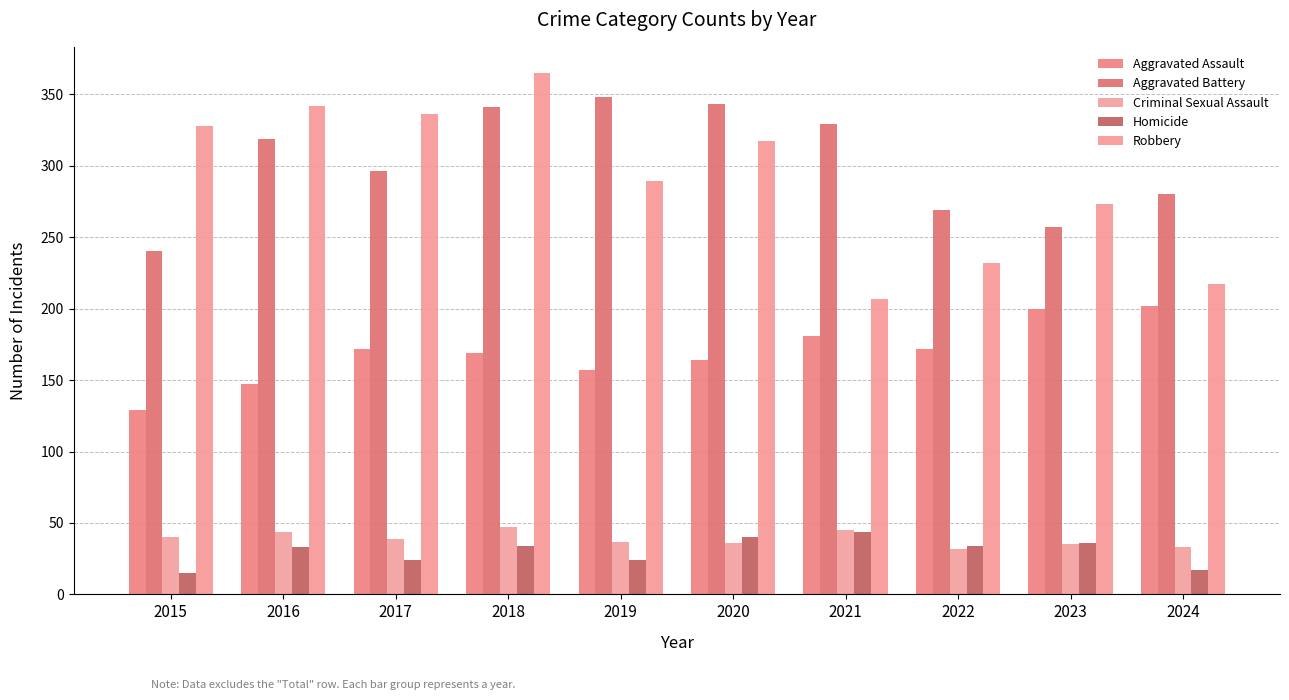

At how many categories does at least one series exceed 147?

10